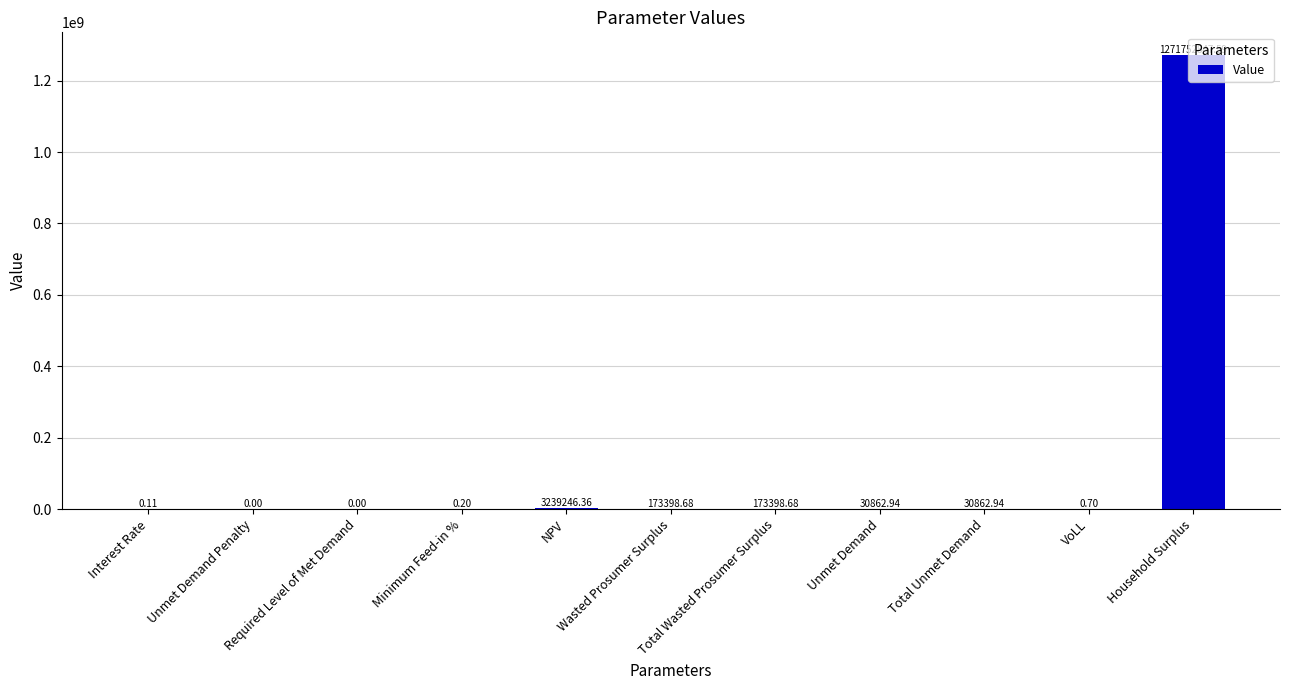

Between Total Wasted Prosumer Surplus and Total Unmet Demand, which is larger?

Total Wasted Prosumer Surplus